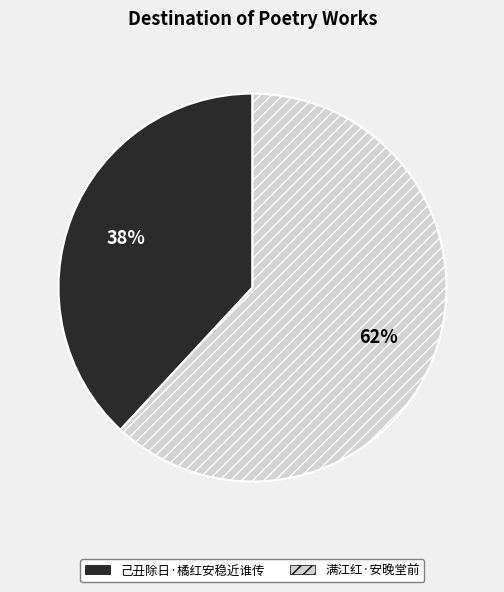

Which category has the biggest portion of the pie?

满江红·安晚堂前